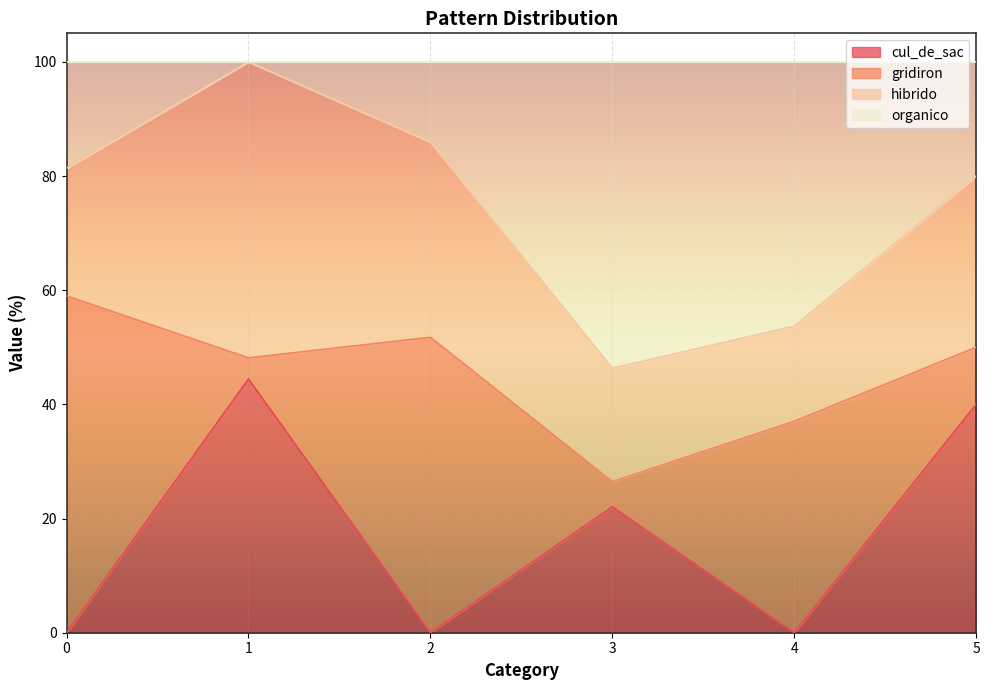

What are all the series names shown in the legend?

cul_de_sac, gridiron, hibrido, organico